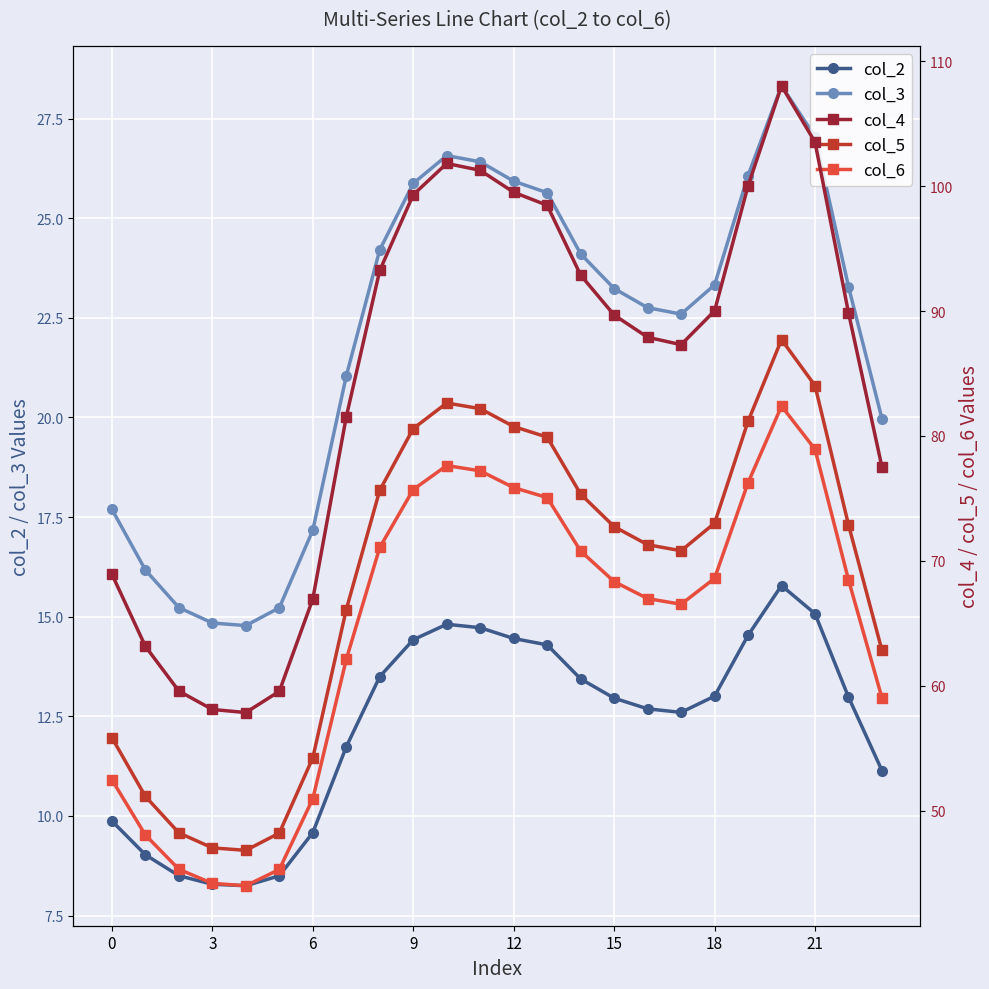

What is the sum of the col_3 values at 9 and 21?

52.9